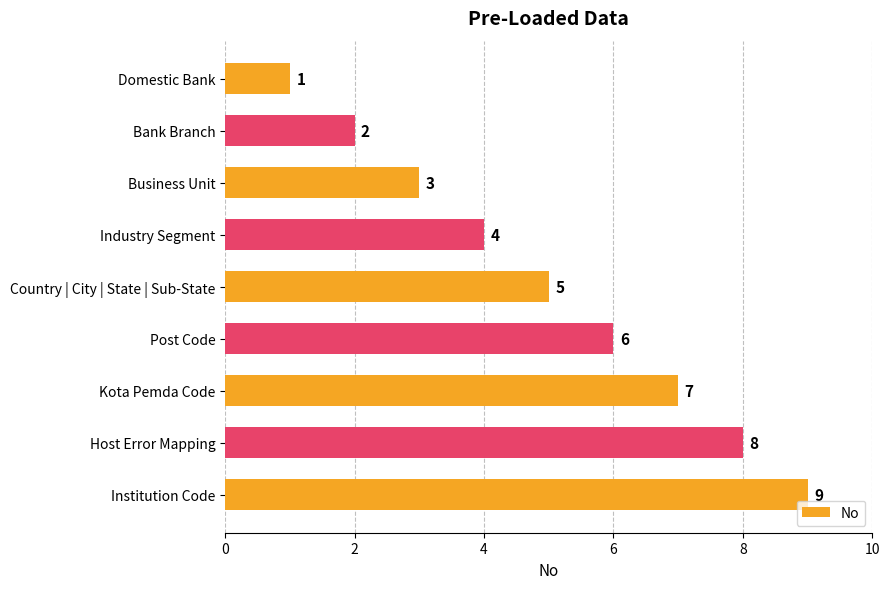

What is the maximum value shown in the chart?

9